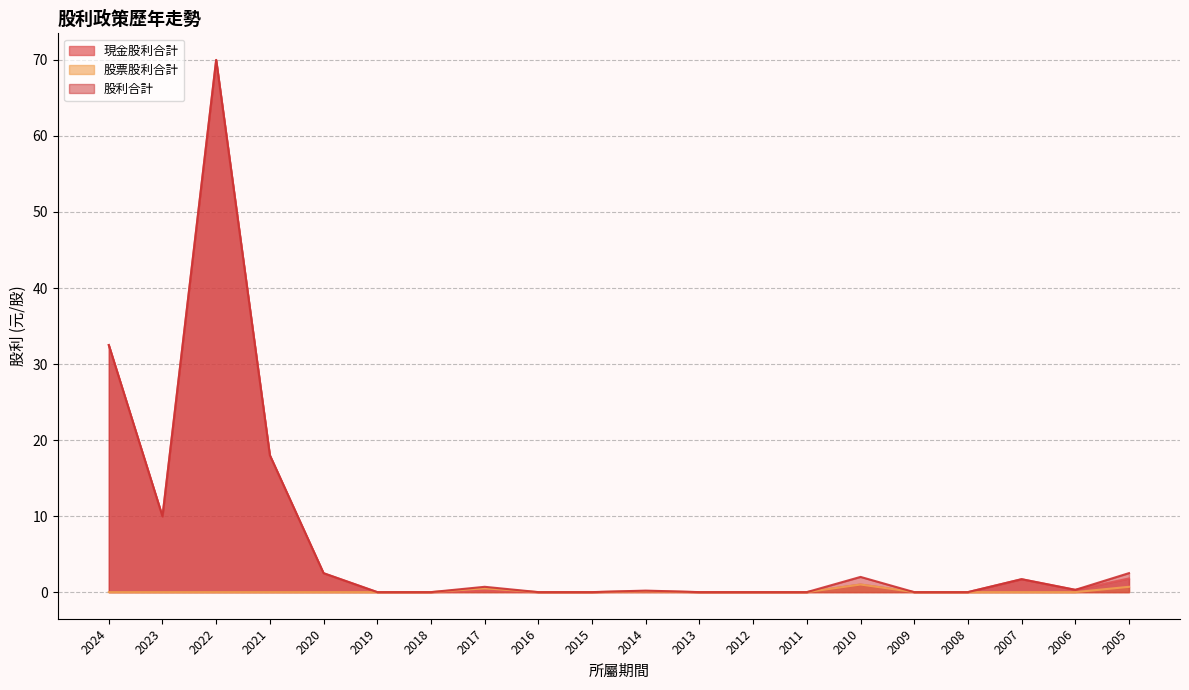

What are all the series names shown in the legend?

現金股利合計, 股票股利合計, 股利合計